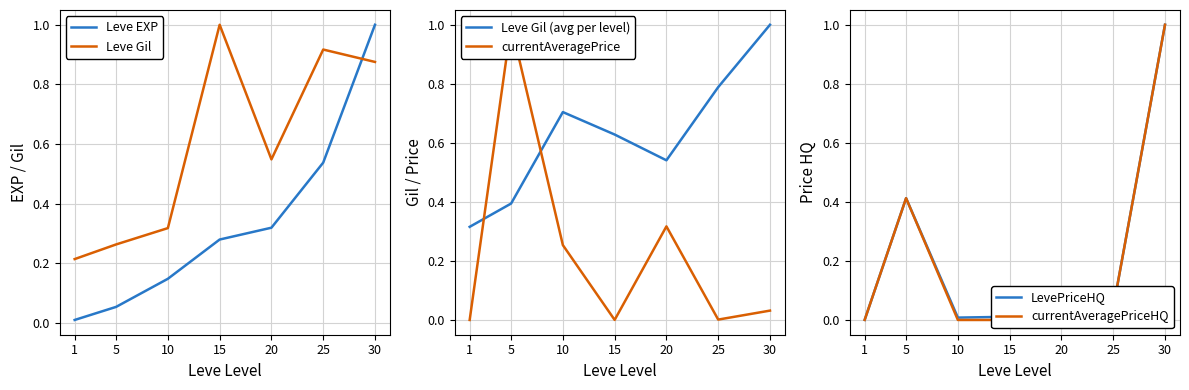

What are all the series names shown in the legend?

Leve EXP, Leve Gil, Leve Gil (avg per level), currentAveragePrice, LevePriceHQ, currentAveragePriceHQ